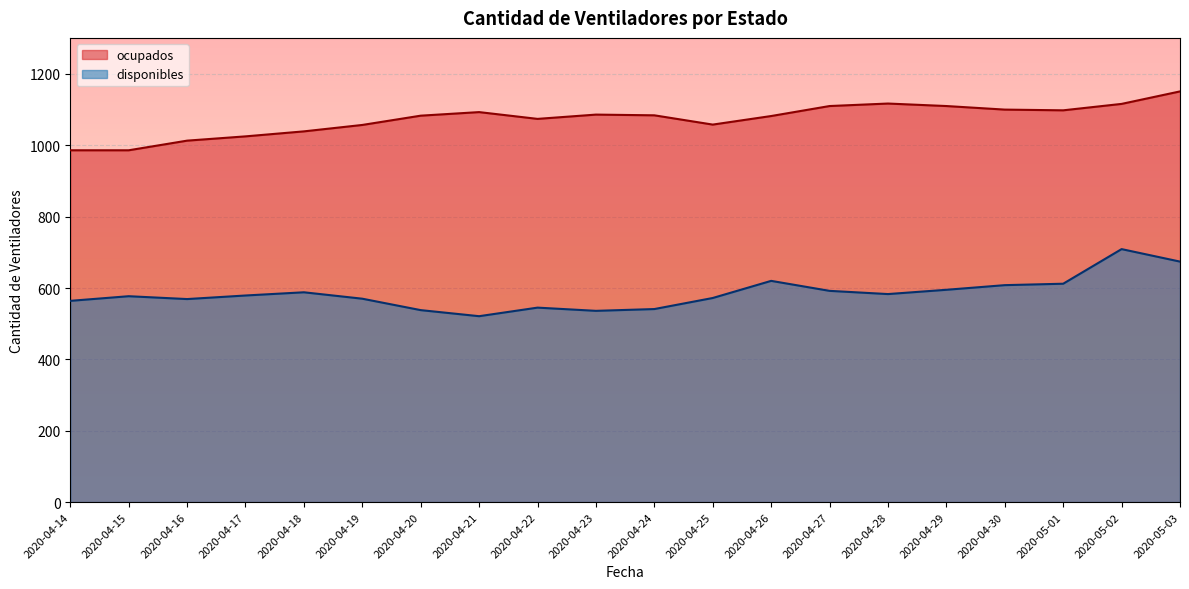

At which category is the sum across all series the highest?

2020-05-02